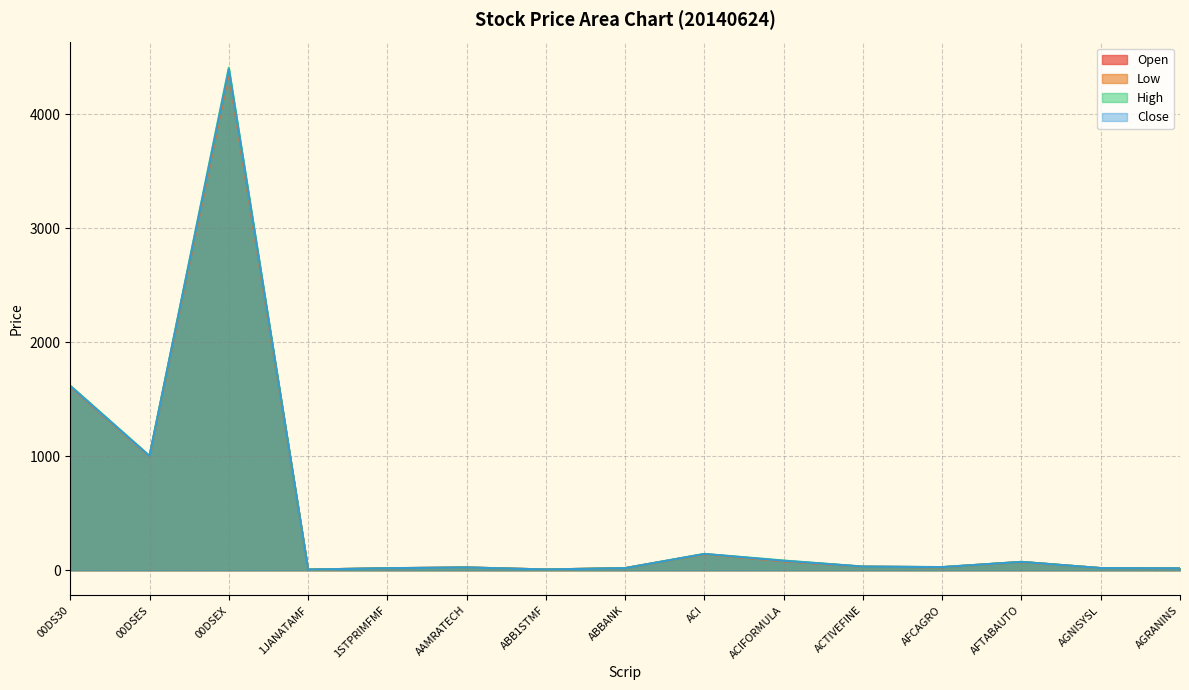

Which series has the widest spread of values?

High